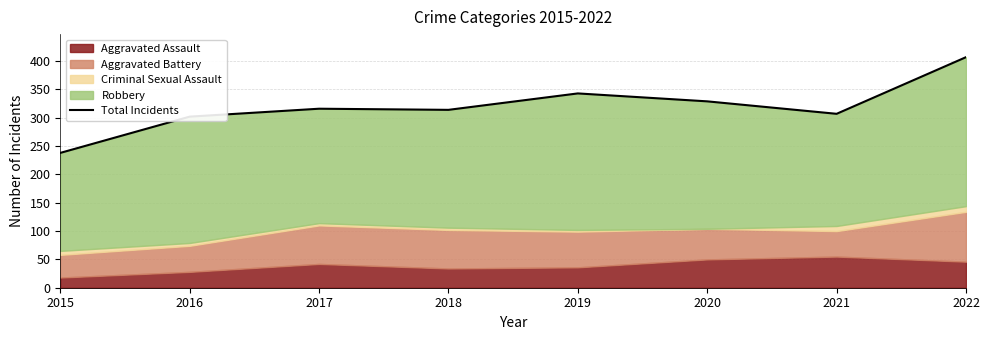

List the labels in order of value, largest first.

2022, 2019, 2020, 2017, 2018, 2021, 2016, 2015